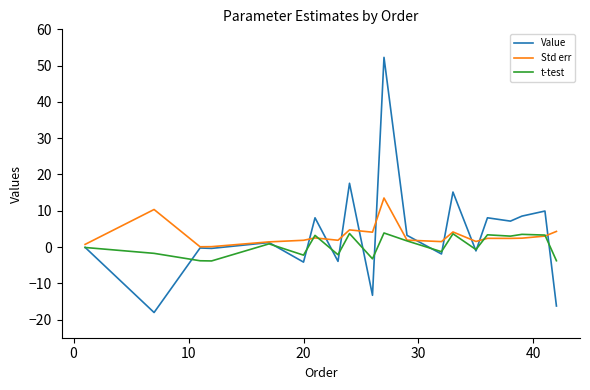

List the series in order of their peak value, lowest first.

t-test, Std err, Value